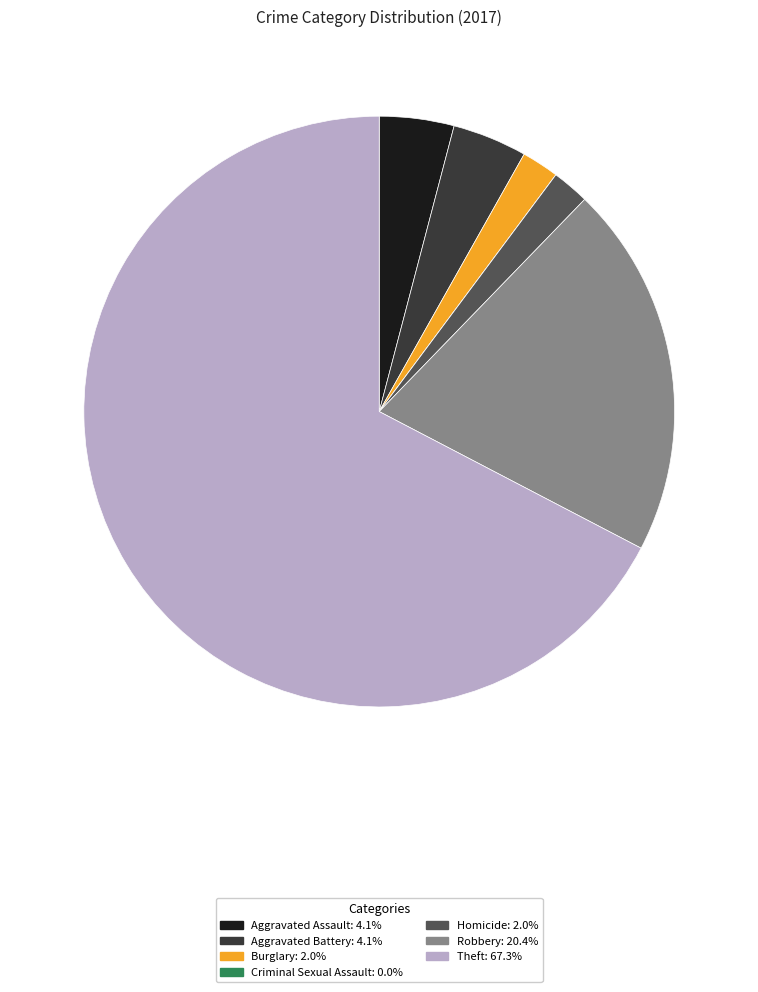

True or false: Robbery accounts for 20% of the total.

True